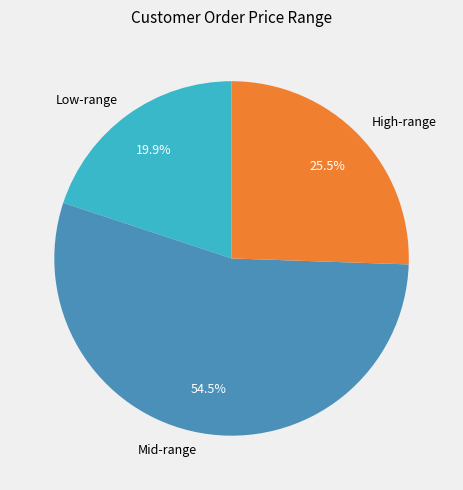

Rank the categories by value from highest to lowest.

Mid-range, High-range, Low-range